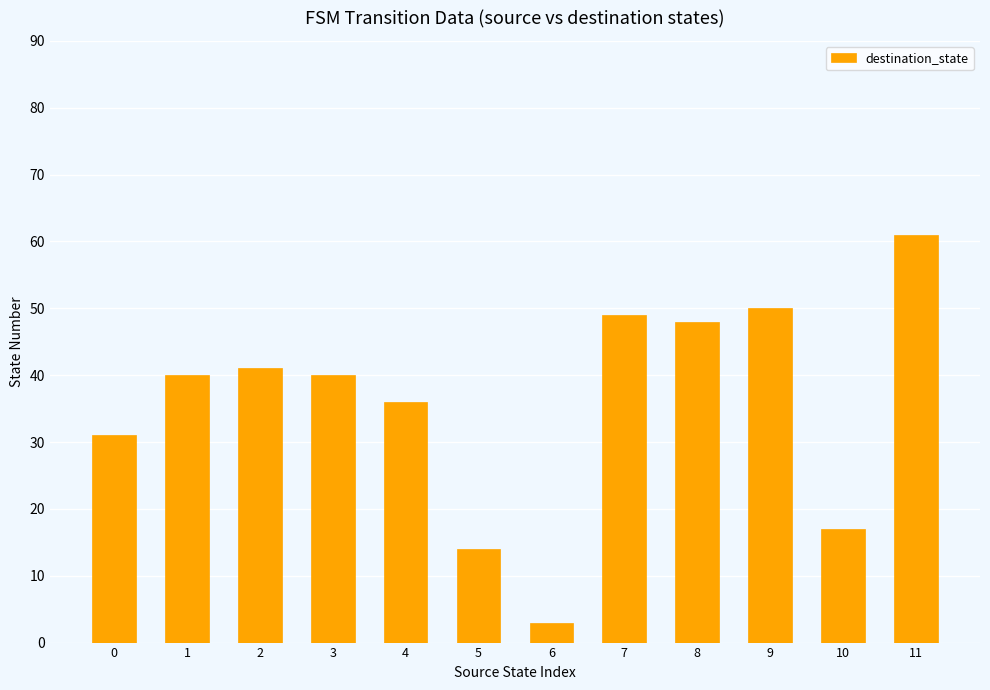

Reading left to right, transcribe all the data shown in this chart.

0=31	1=40	2=41	3=40	4=36	5=14	6=3	7=49	8=48	9=50	10=17	11=61